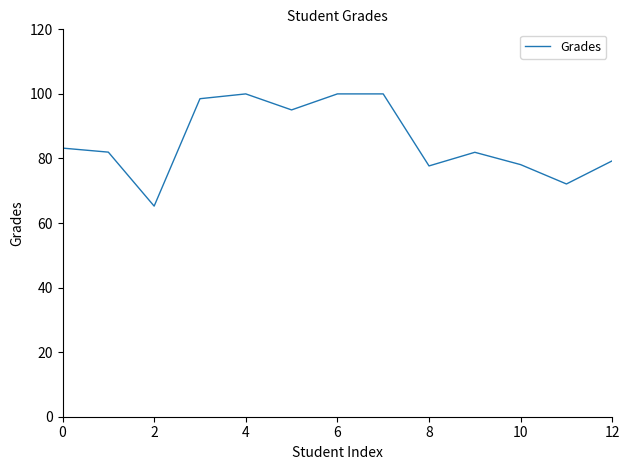

What is the difference between the maximum and minimum values?

34.8